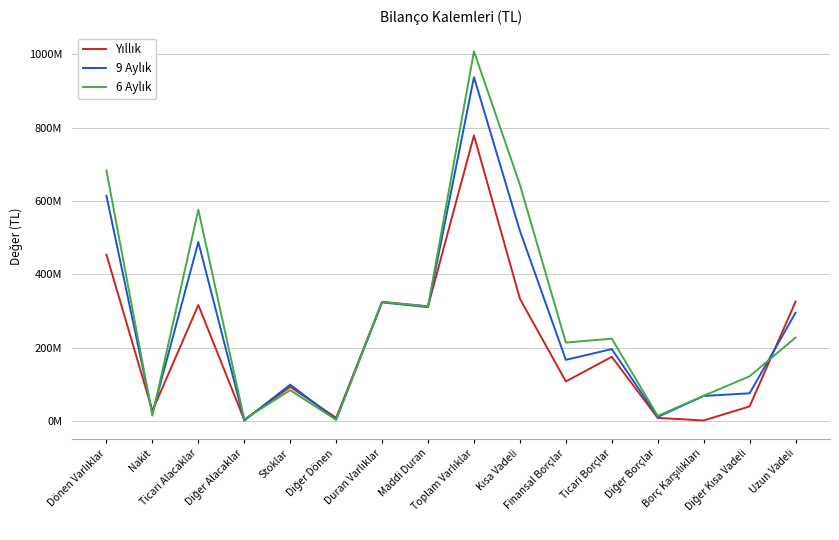

Does the chart display data point markers on the line(s)?

No